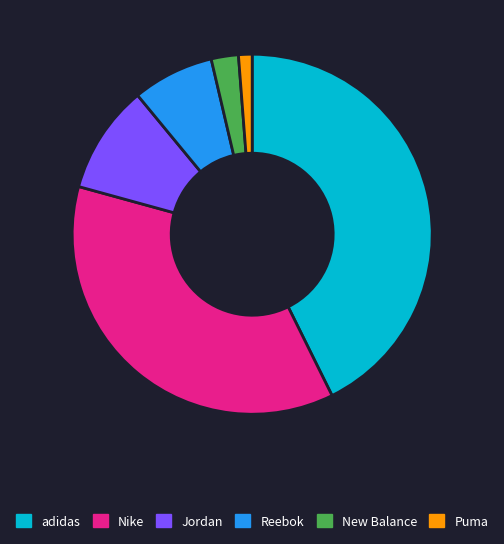

True or false: Nike accounts for 27% of the total.

False